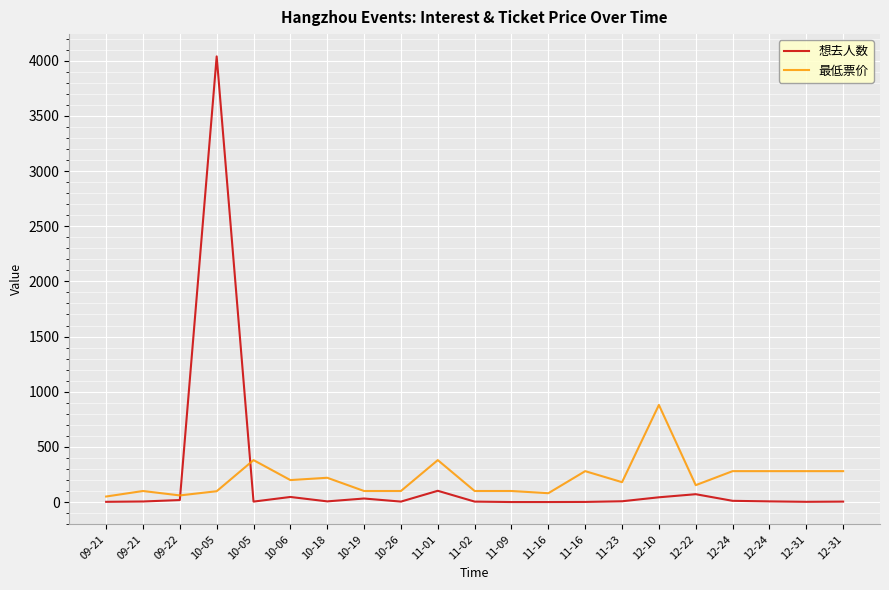

Does the chart have visible grid lines?

Yes